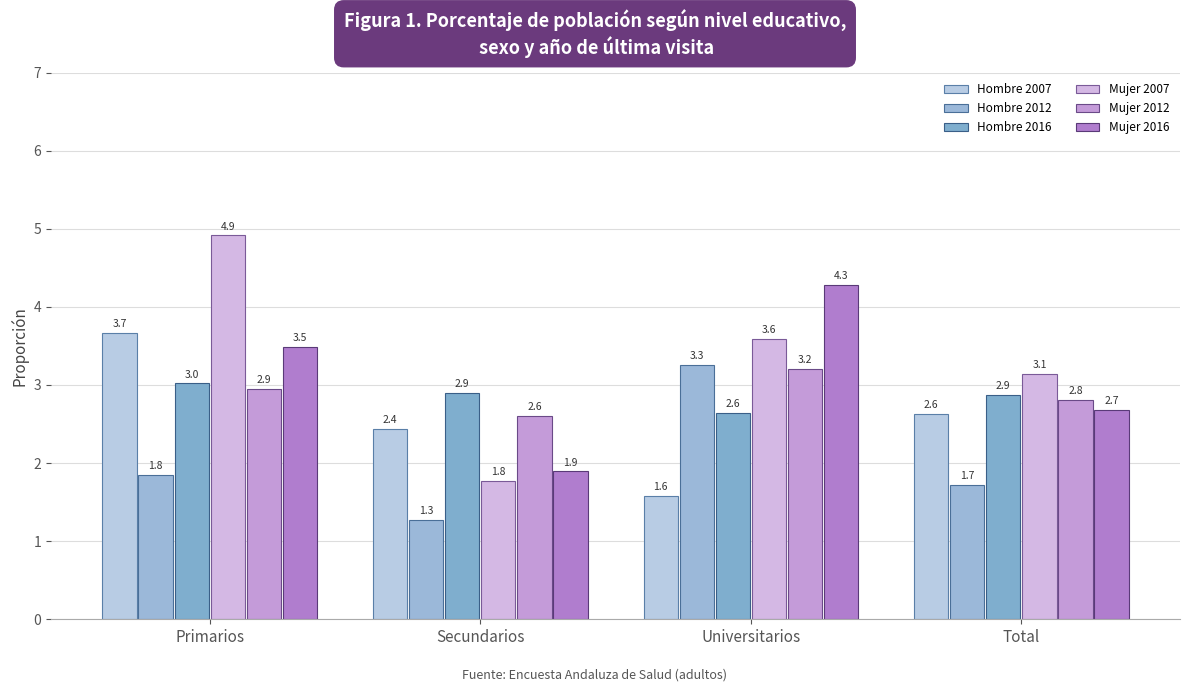

Where is Hombre 2016 nearest to the value 2?

Universitarios